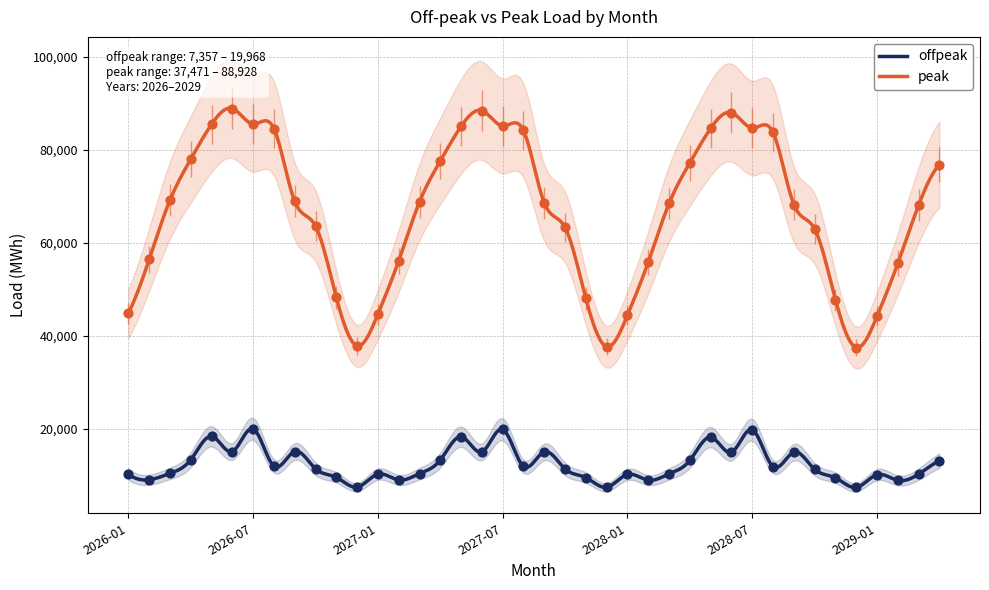

Which series has the widest spread of Y values?

peak